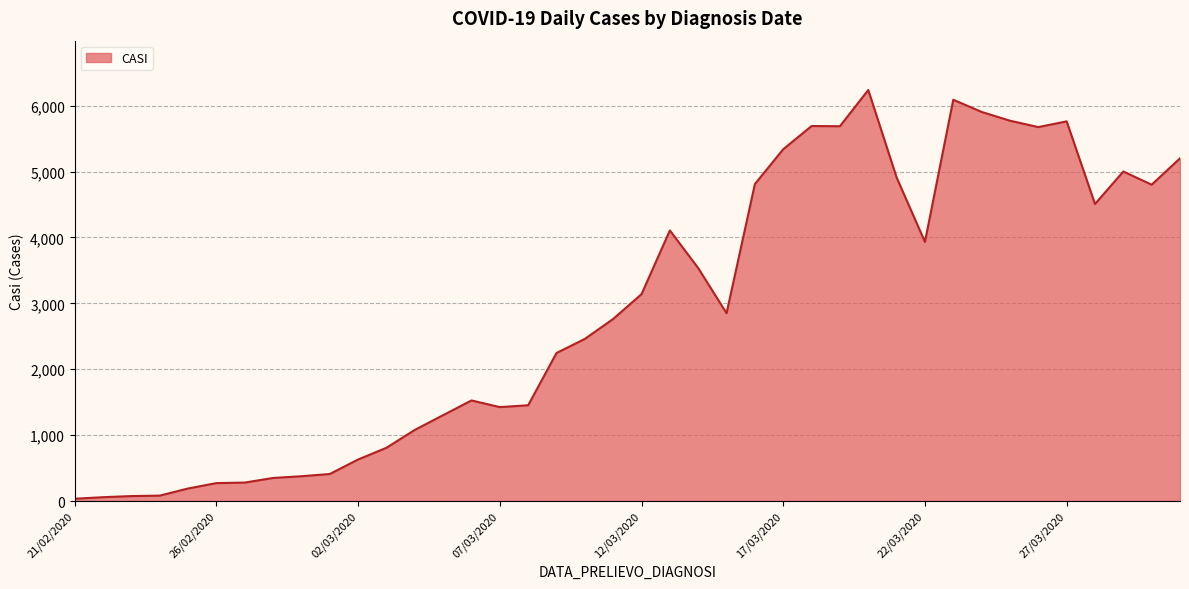

What is the difference between the maximum and minimum values?

6202